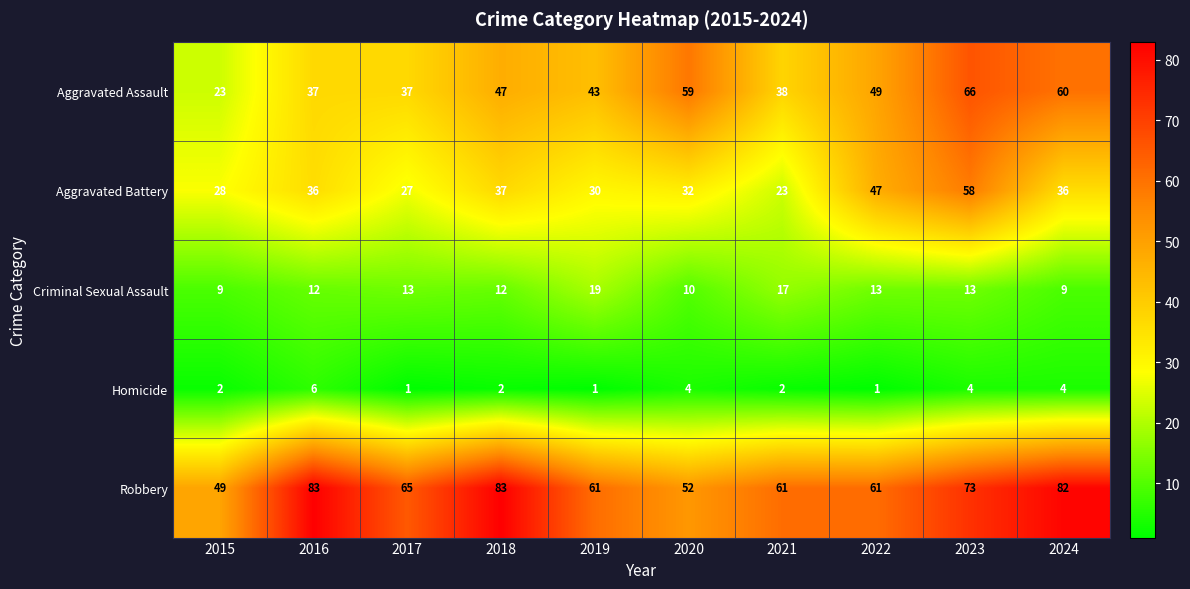

Rank the series by their maximum value, from lowest to highest.

Homicide, Criminal Sexual Assault, Aggravated Battery, Aggravated Assault, Robbery